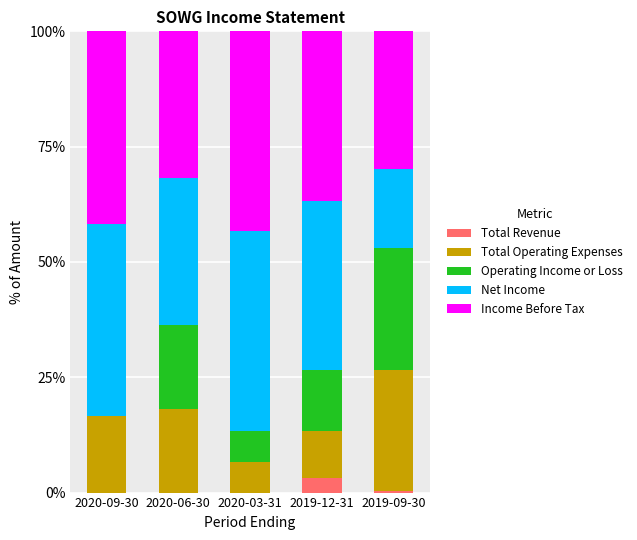

Are the bars grouped side by side (vs. stacked)?

No